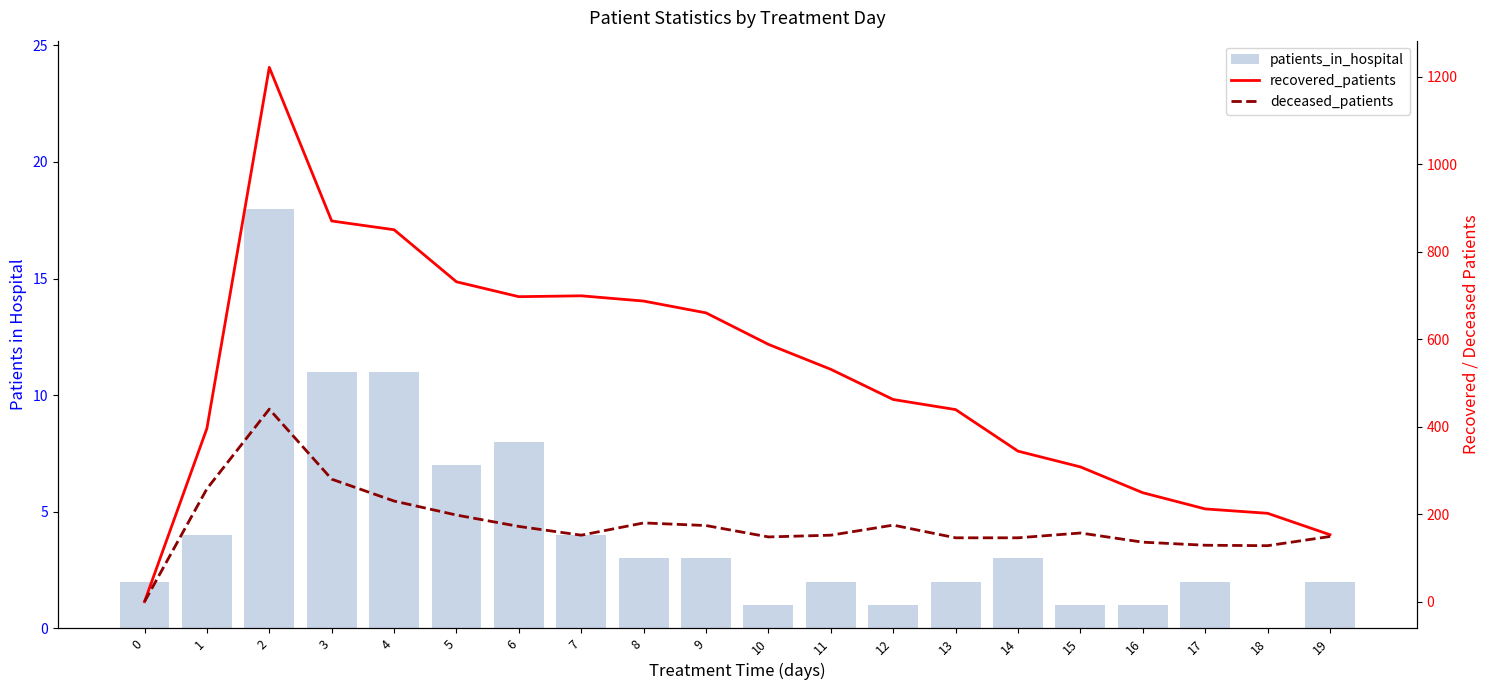

Is it true that patients_in_hospital equals 1 at 19?

False